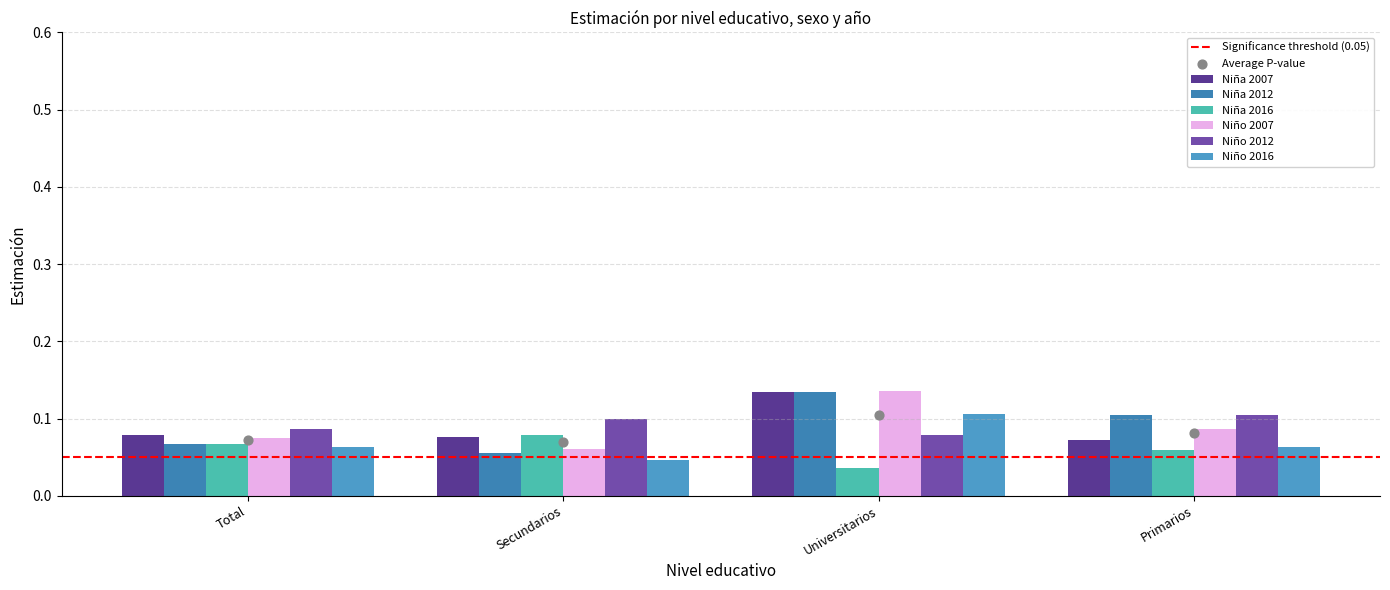

At how many categories does at least one series exceed 0?

4